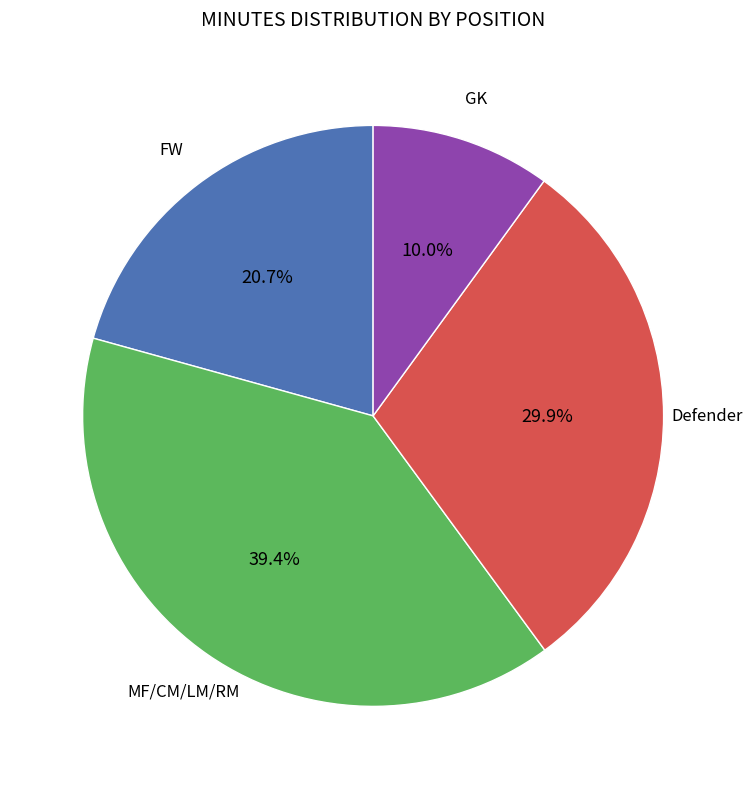

Is there any slice that represents more than half of the pie?

No